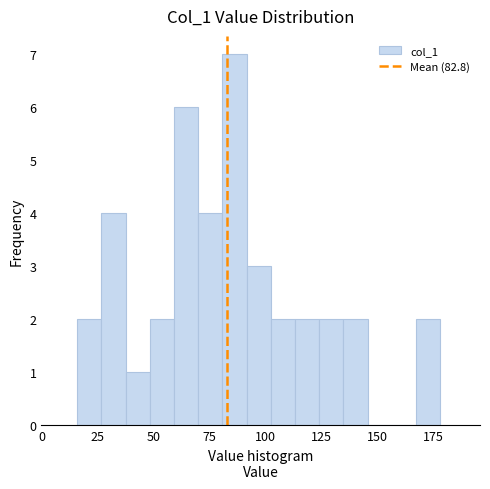

Around what value on the x-axis is the tallest bar? Give the approximate position of its centre, as read against the axis.

85